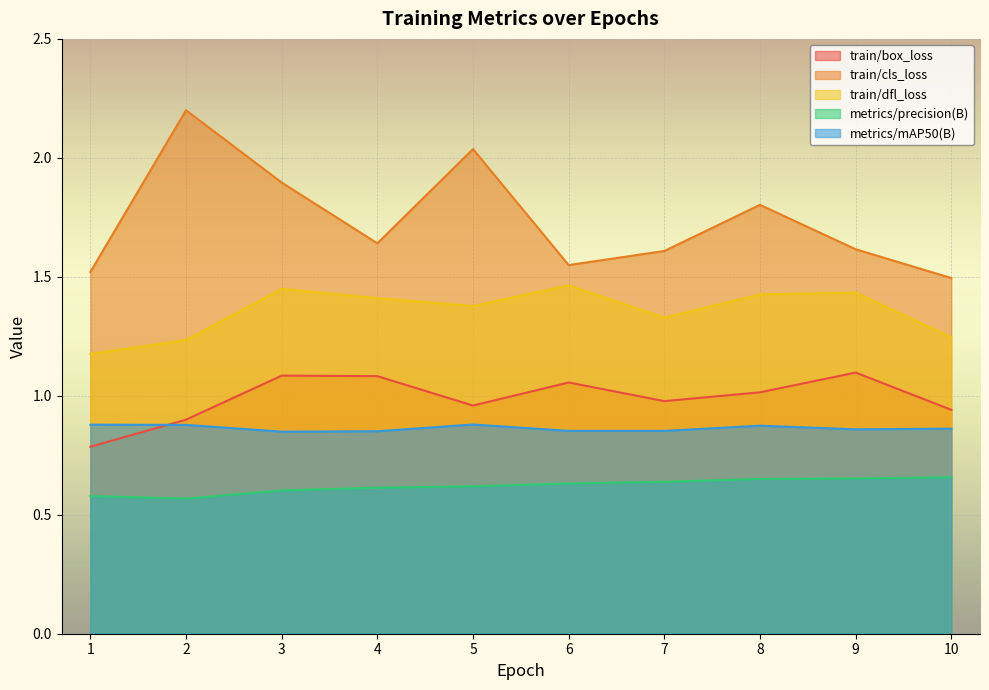

Reading right to left, transcribe all the data shown in this chart.

train/box_loss: 0.9	1.1	1.0	1.0	1.1	1.0	1.1	1.1	0.9	0.8
train/cls_loss: 1.5	1.6	1.8	1.6	1.5	2.0	1.6	1.9	2.2	1.5
train/dfl_loss: 1.2	1.4	1.4	1.3	1.5	1.4	1.4	1.4	1.2	1.2
metrics/precision(B): 0.7	0.7	0.7	0.6	0.6	0.6	0.6	0.6	0.6	0.6
metrics/mAP50(B): 0.9	0.9	0.9	0.9	0.9	0.9	0.9	0.8	0.9	0.9